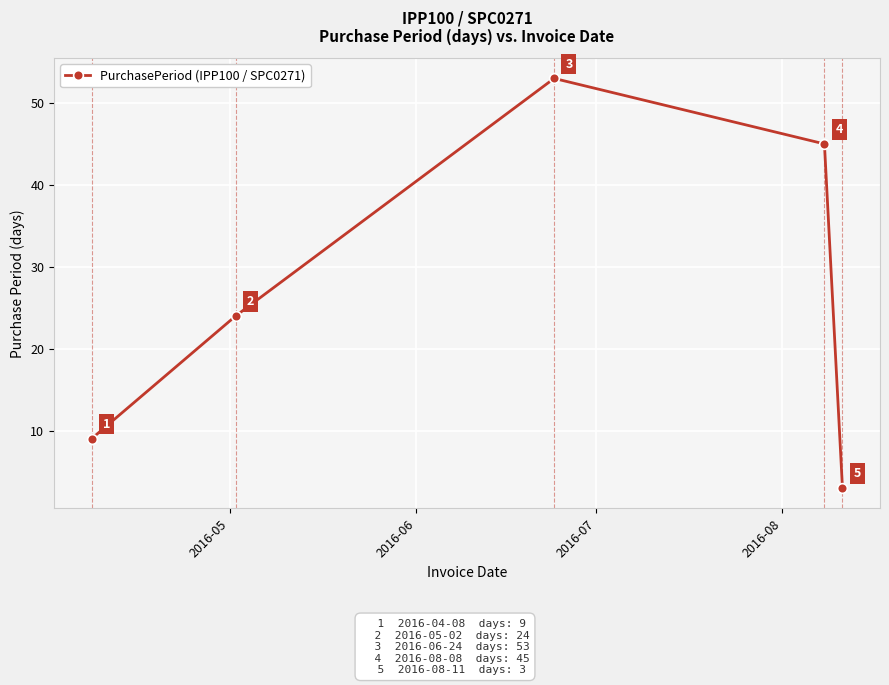

What is the average value?

27